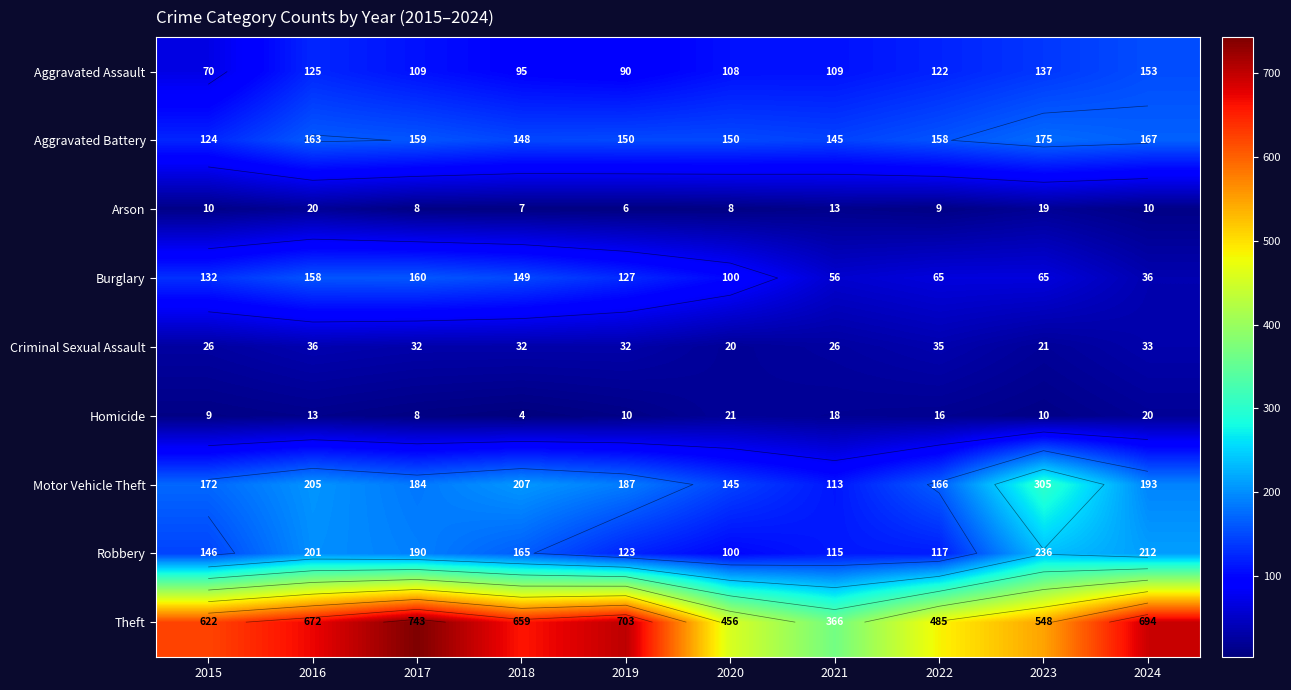

How many distinct data groups are displayed?

9